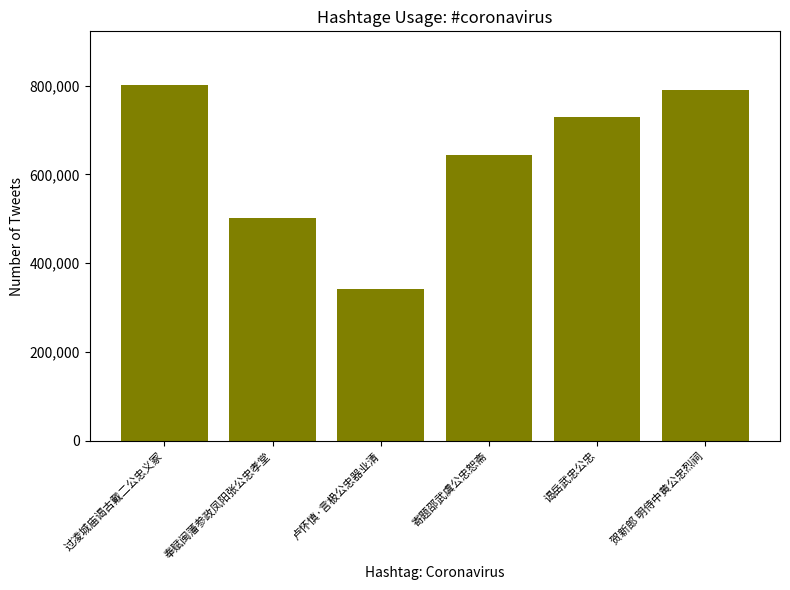

What is the change in value from 卢怀慎·言极公忠器业清 to 谒岳武忠公忠?

+387135